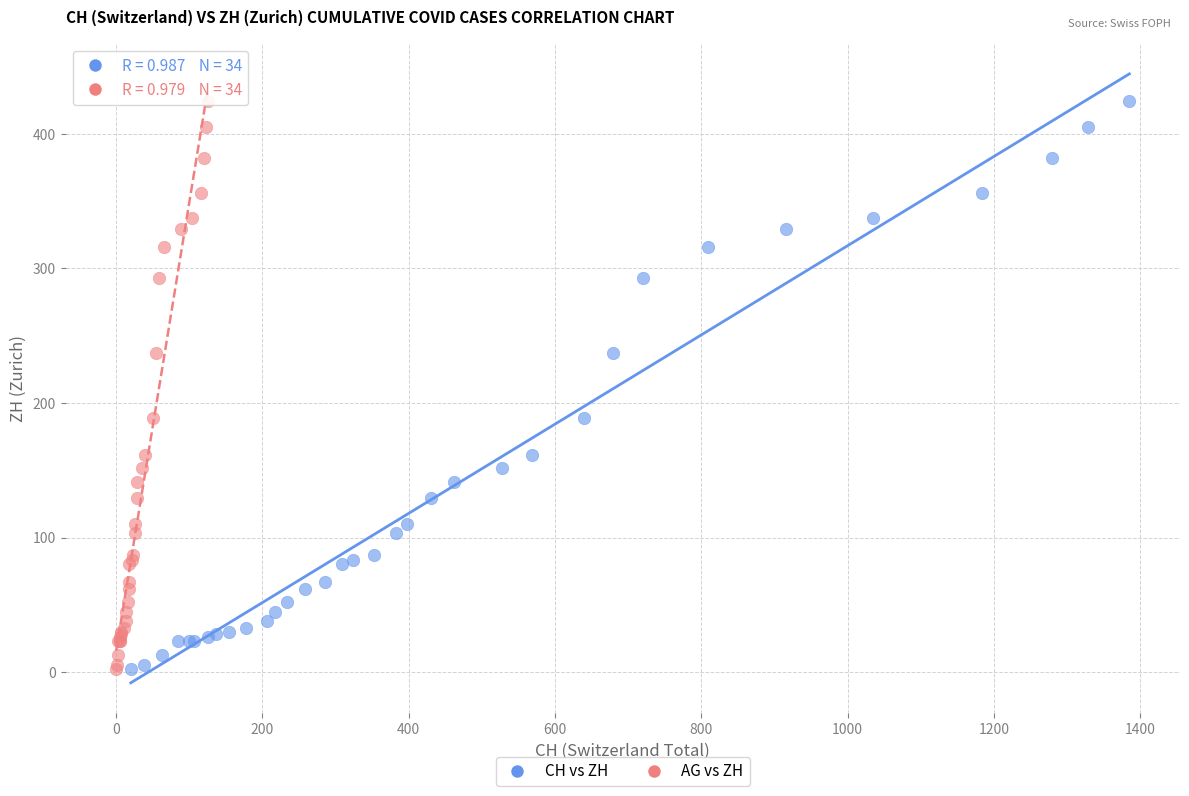

What are all the series names shown in the legend?

CH vs ZH, AG vs ZH